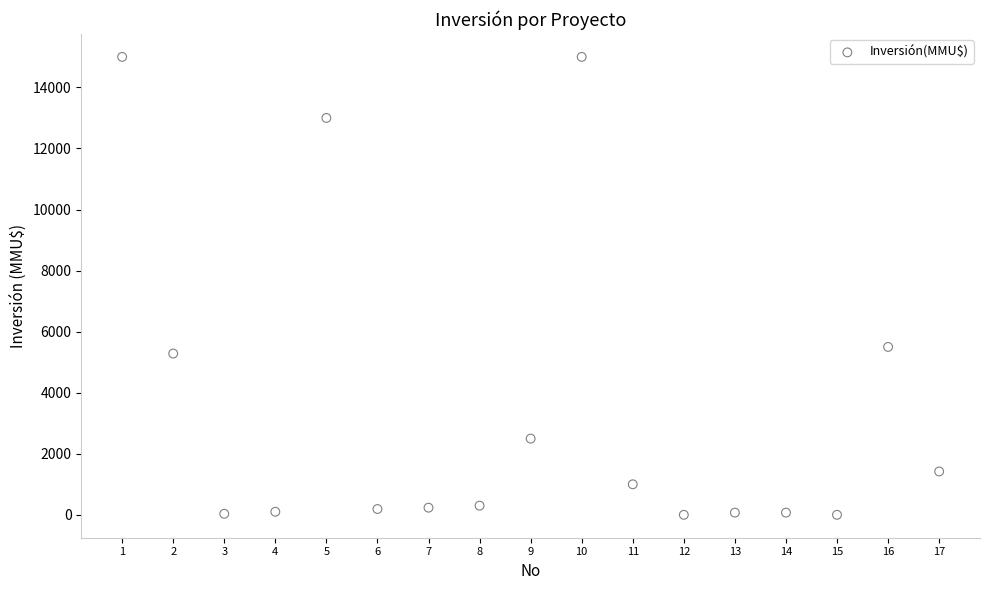

What is the range of X values (max minus min)?

16